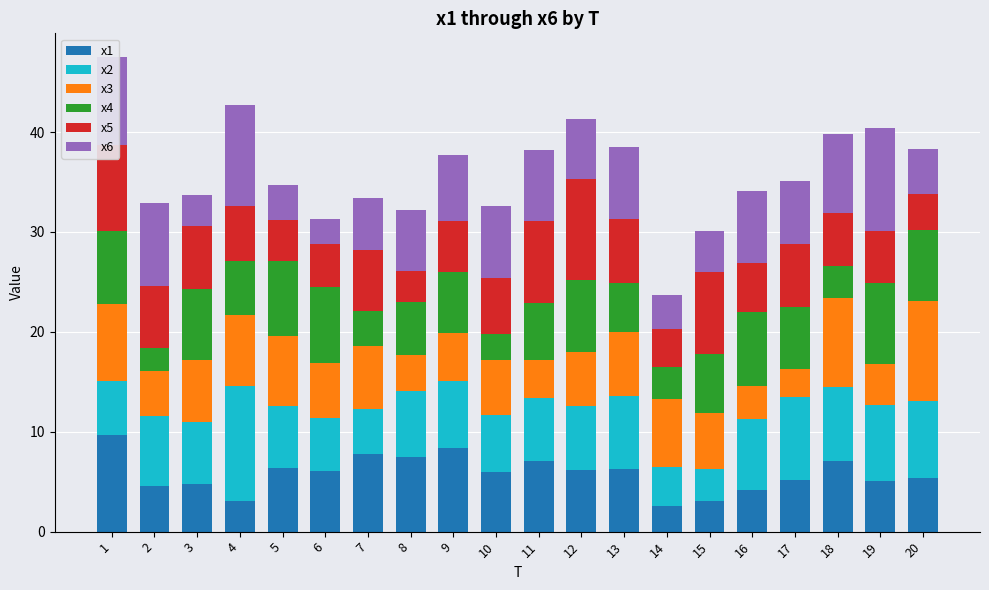

What is the total value across all series at 2?

32.9